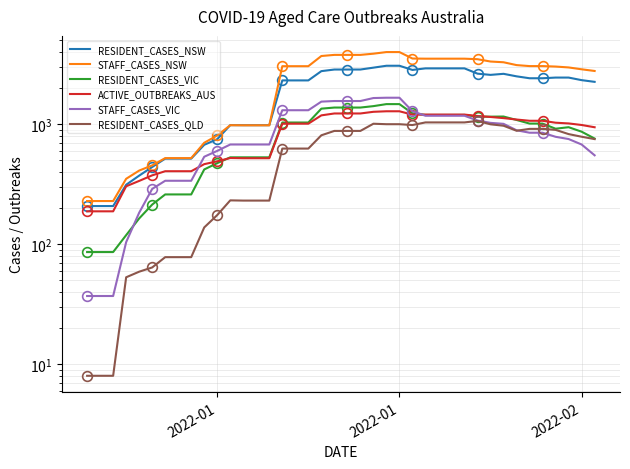

What is the difference between the maximum and minimum values in the STAFF_CASES_VIC series?

1627